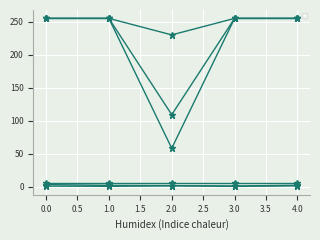

Reading left to right, transcribe all the data shown in this chart.

_Damage: 3.0	1.7	1.4	0.8	1.9
_CoolTime: 0.7	0.3	1.1	0.2	1.1
_BulletColor_r: 255.0	255.0	230.0	255.0	255.0
_BulletColor_g: 255.0	255.0	109.0	255.0	255.0
_BulletColor_b: 255.0	255.0	58.0	255.0	255.0